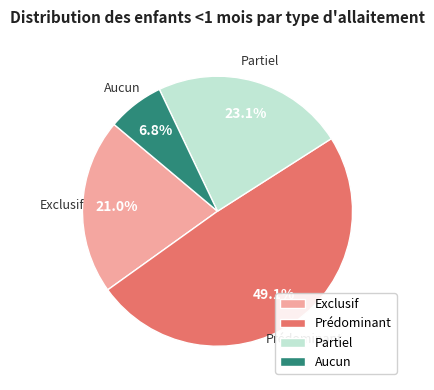

To the nearest percent, what is the difference between the largest and smallest slice percentages?

42%